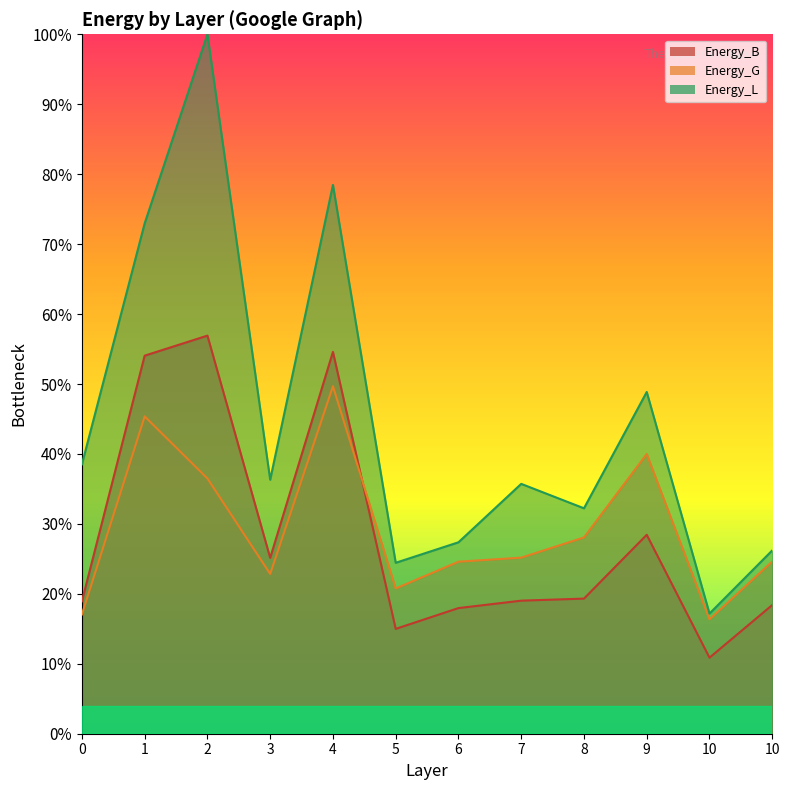

True or false: Energy_G and Energy_B cross at least once.

True